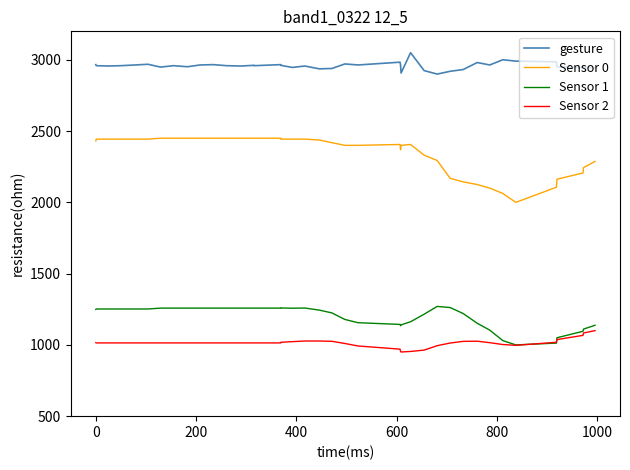

Count the number of categories in the chart.

40